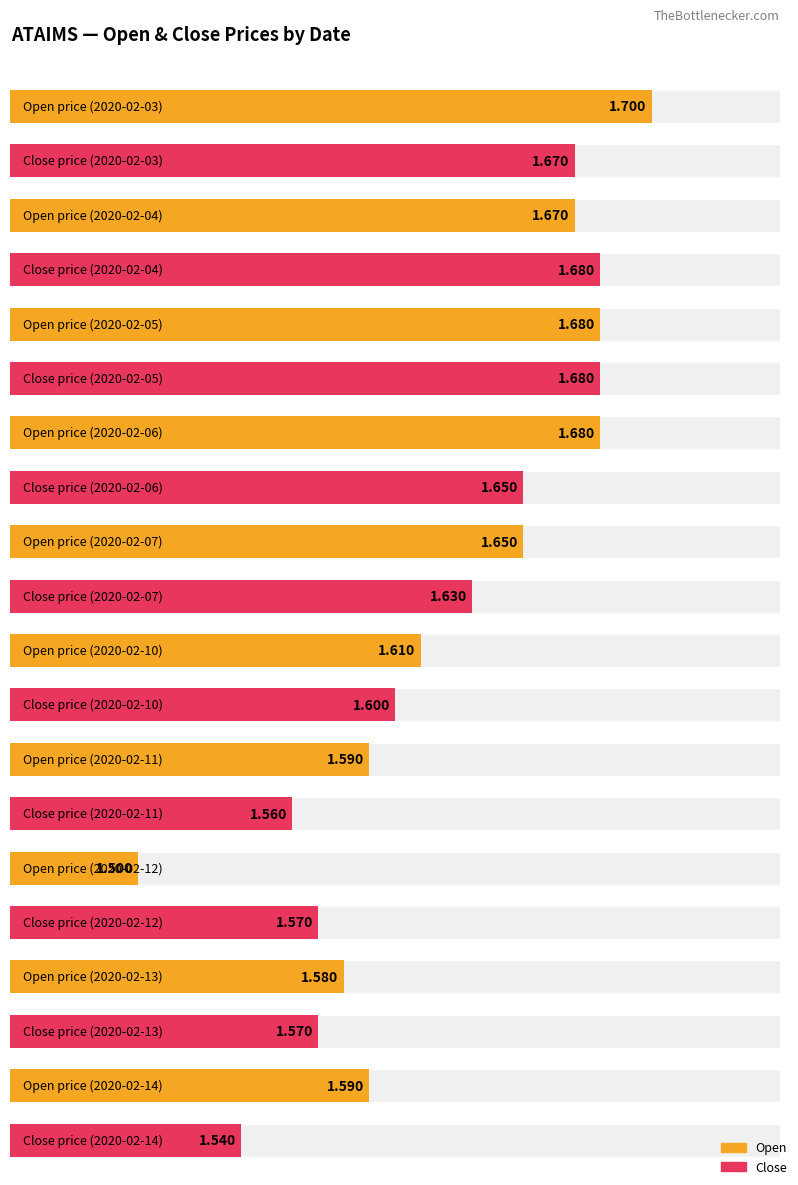

Count the number of categories in the chart.

10